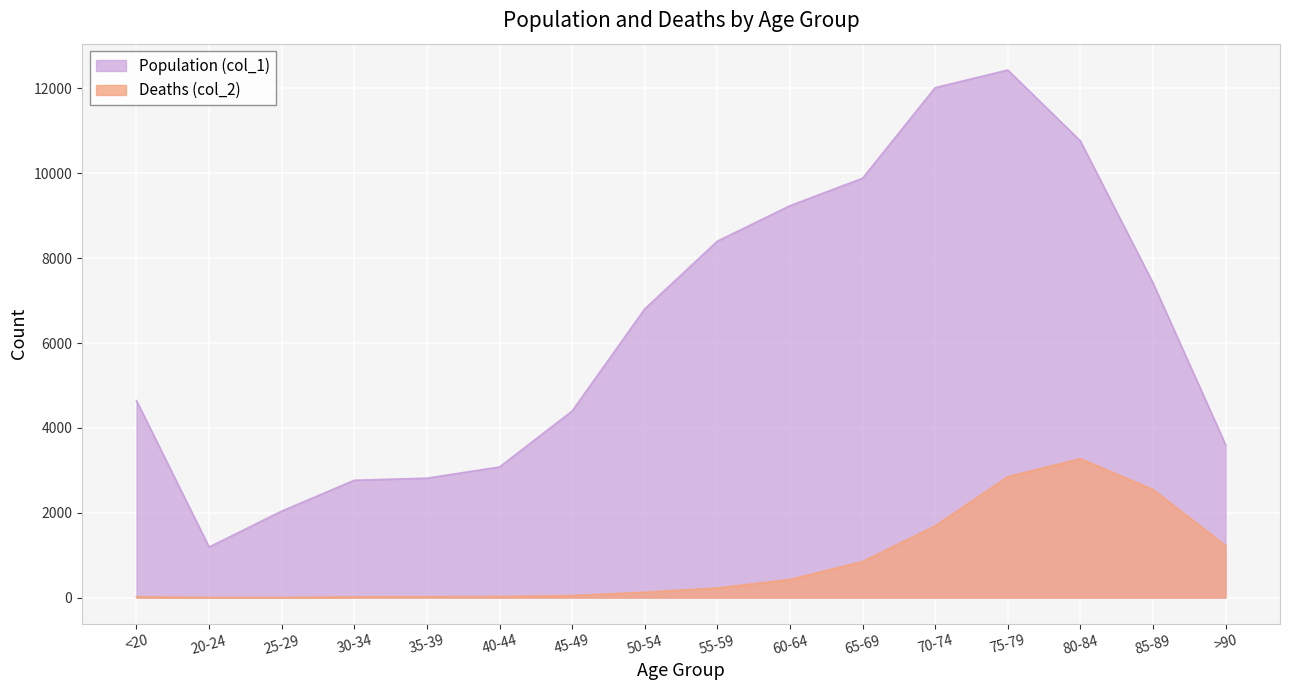

What is the value of the Deaths (col_2) point at the 10th from the left?

426